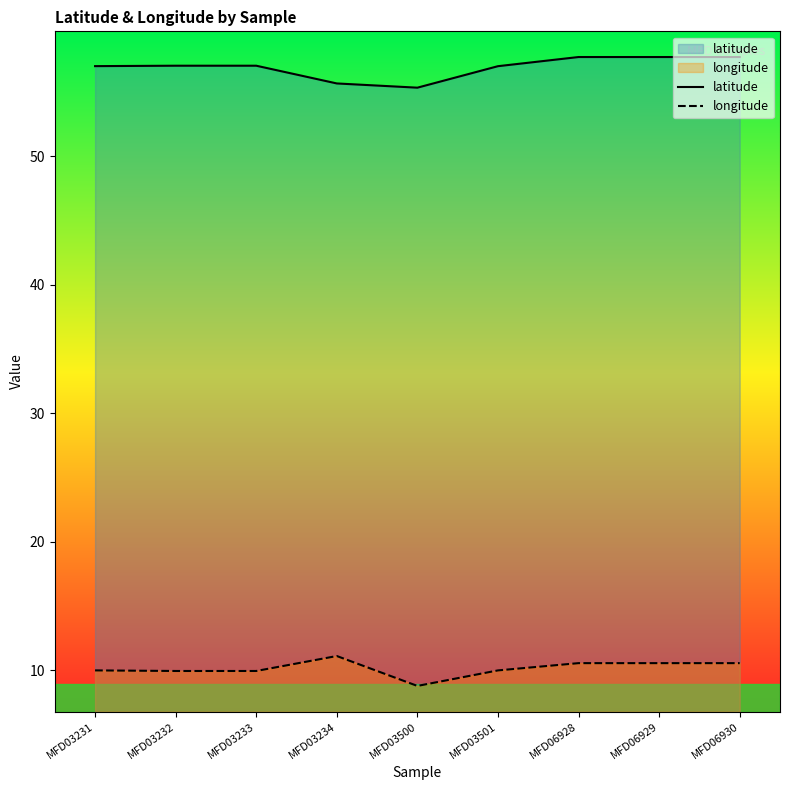

Reading left to right, what are all the values shown in this chart?

latitude: 57.0	57.0	57.0	55.7	55.3	57.0	57.7	57.7	57.7
longitude: 10.0	9.9	9.9	11.1	8.8	10.0	10.5	10.5	10.5